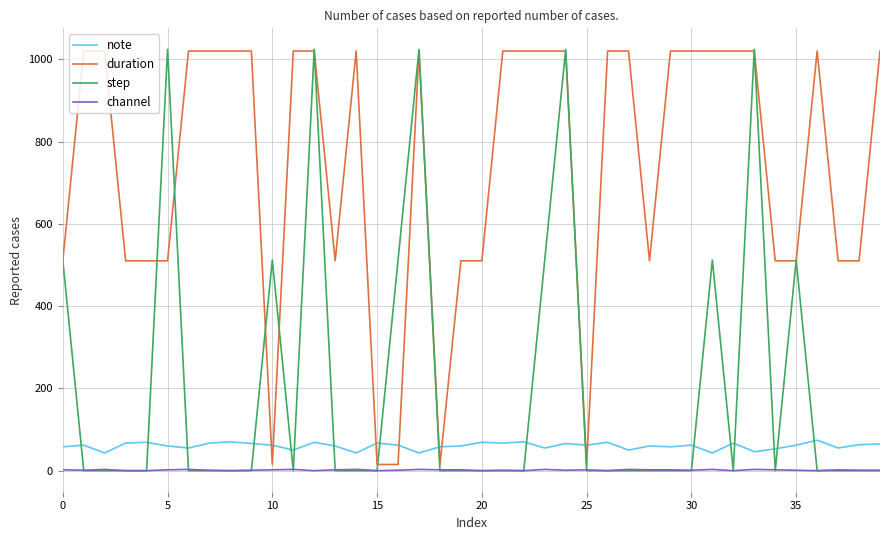

Which series has the largest total across all categories?

duration